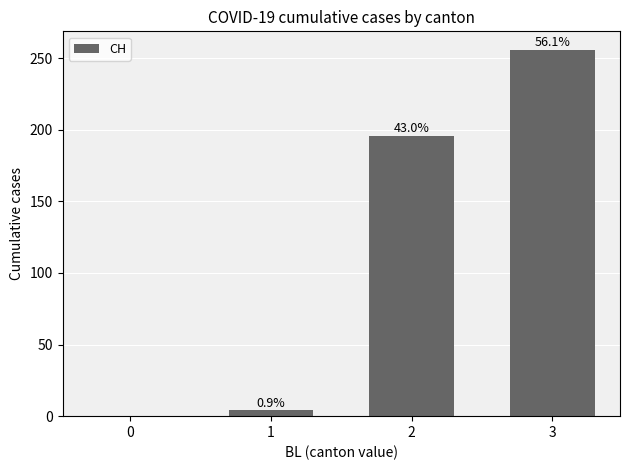

What is the value of the 2nd bar from the left?

4